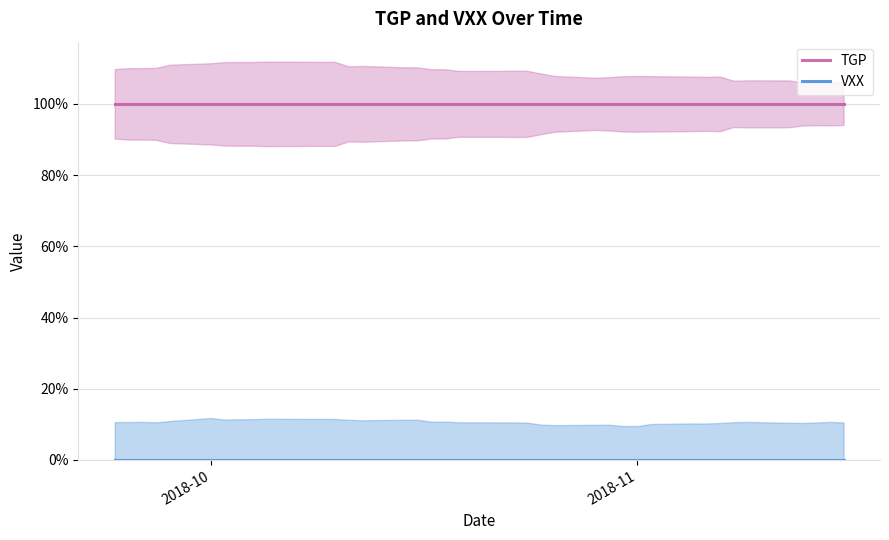

True or false: VXX and TGP cross at least once.

False